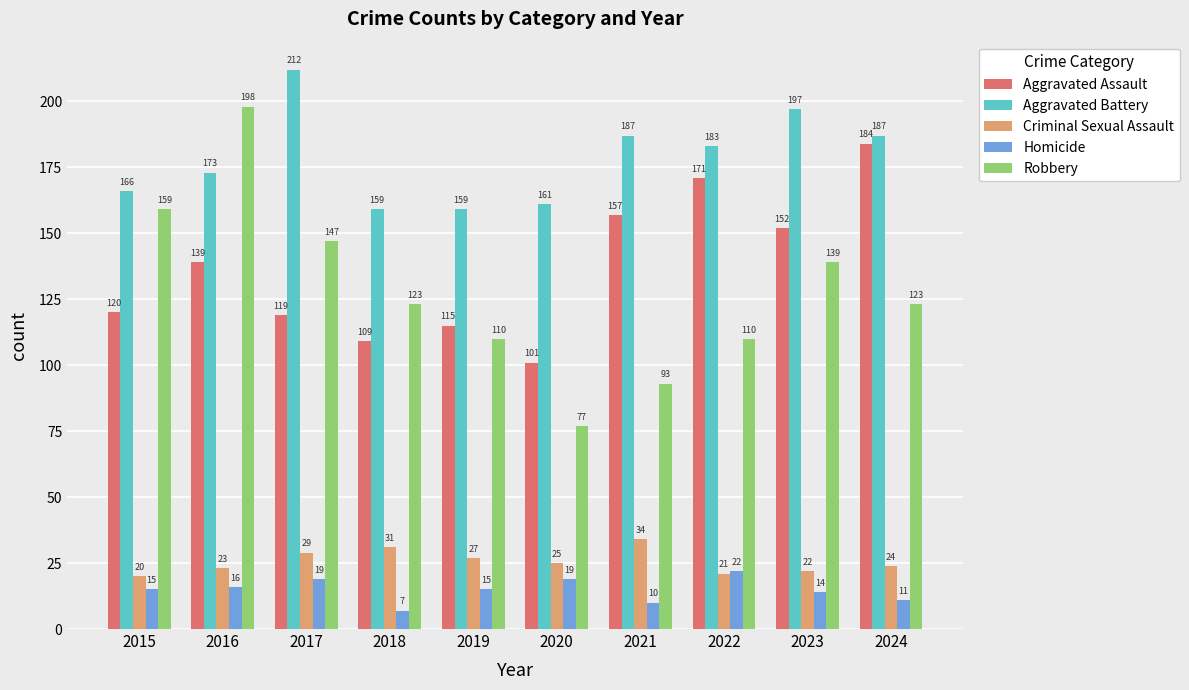

Reading left to right, extract all data points from this chart.

Aggravated Assault: 2015=120	2016=139	2017=119	2018=109	2019=115	2020=101	2021=157	2022=171	2023=152	2024=184
Aggravated Battery: 2015=166	2016=173	2017=212	2018=159	2019=159	2020=161	2021=187	2022=183	2023=197	2024=187
Criminal Sexual Assault: 2015=20	2016=23	2017=29	2018=31	2019=27	2020=25	2021=34	2022=21	2023=22	2024=24
Homicide: 2015=15	2016=16	2017=19	2018=7	2019=15	2020=19	2021=10	2022=22	2023=14	2024=11
Robbery: 2015=159	2016=198	2017=147	2018=123	2019=110	2020=77	2021=93	2022=110	2023=139	2024=123